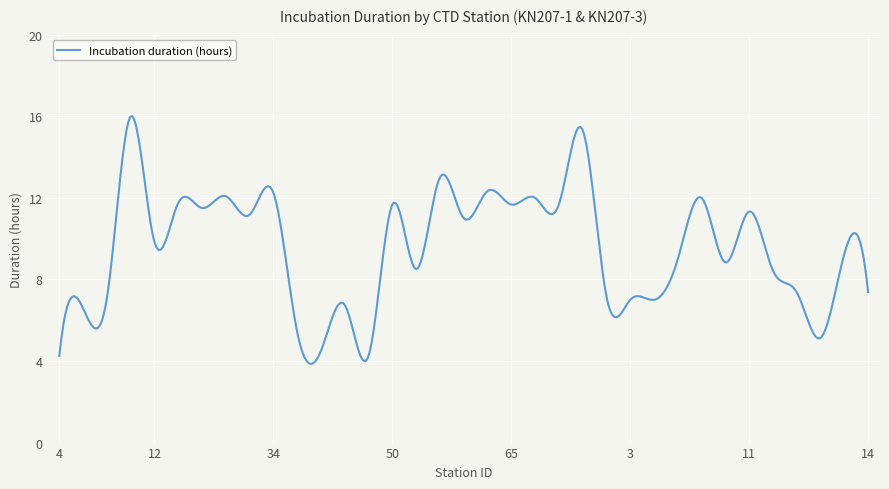

What is the maximum value shown in the chart?

16.0